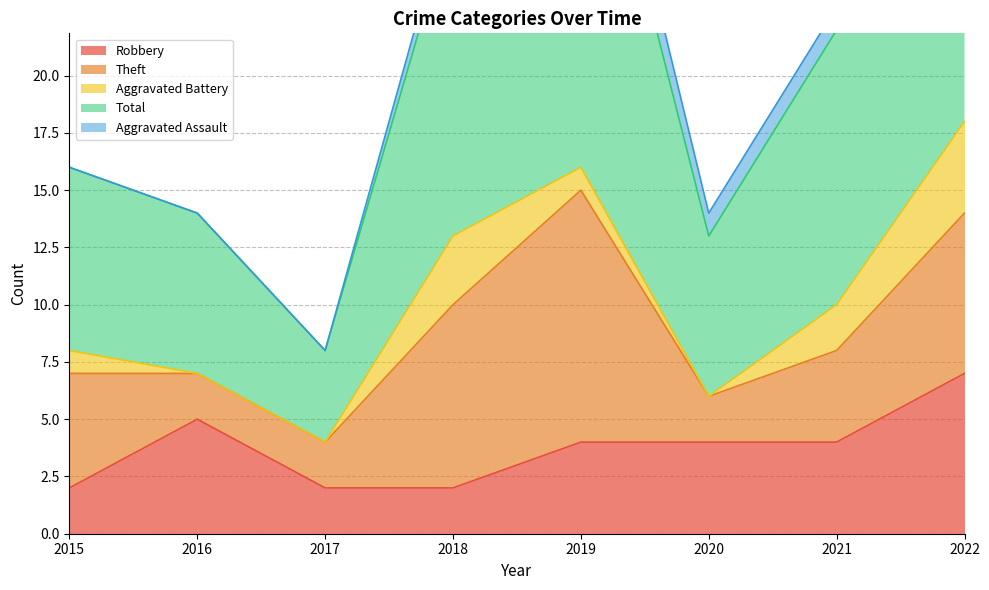

Reading right to left, extract all data points from this chart.

Robbery: 2022=7	2021=4	2020=4	2019=4	2018=2	2017=2	2016=5	2015=2
Theft: 2022=7	2021=4	2020=2	2019=11	2018=8	2017=2	2016=2	2015=5
Aggravated Battery: 2022=4	2021=2	2020=0	2019=1	2018=3	2017=0	2016=0	2015=1
Total: 2022=19	2021=12	2020=7	2019=19	2018=14	2017=4	2016=7	2015=8
Aggravated Assault: 2022=0	2021=1	2020=1	2019=2	2018=1	2017=0	2016=0	2015=0